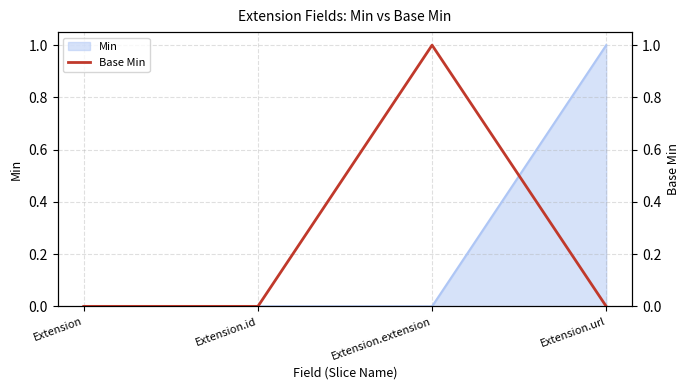

Which category has the highest value in the Min series?

Extension.url